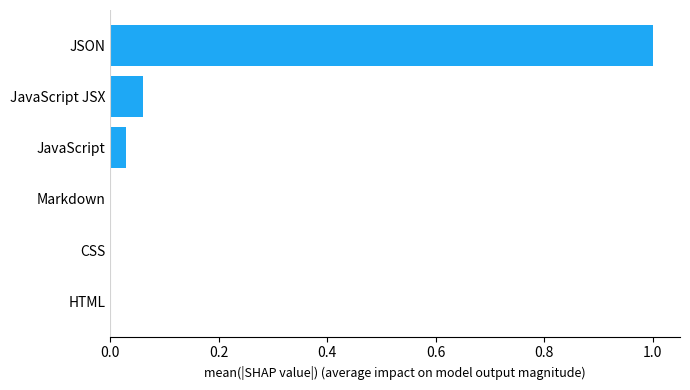

Is it true that the value at JavaScript is 0.0?

True